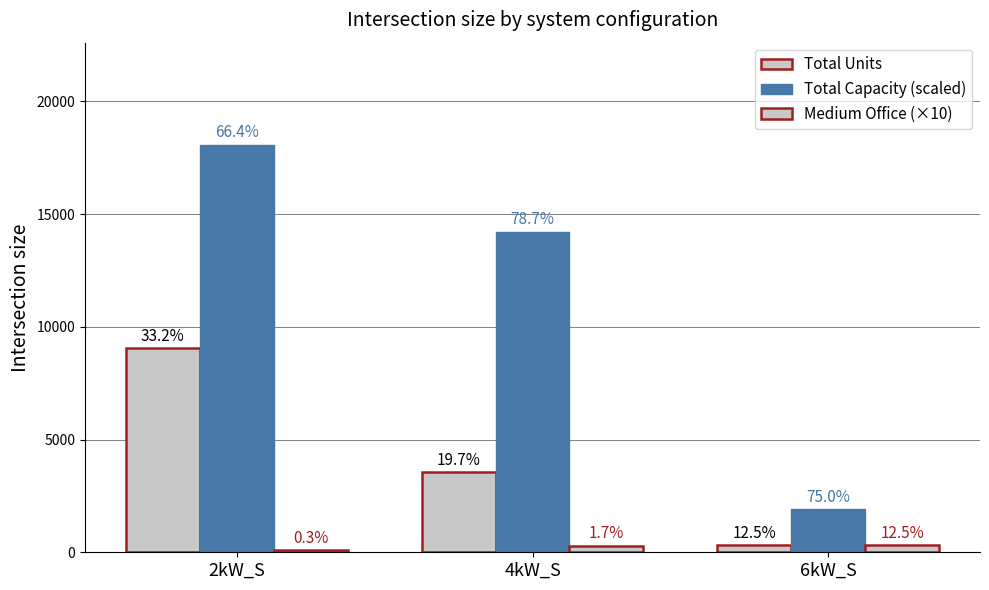

Reading left to right, what are all the values shown in this chart?

Total Units: 9041	3555	320
Total Capacity (scaled): 18082	14220	1920
Medium Office (×10): 90	300	320